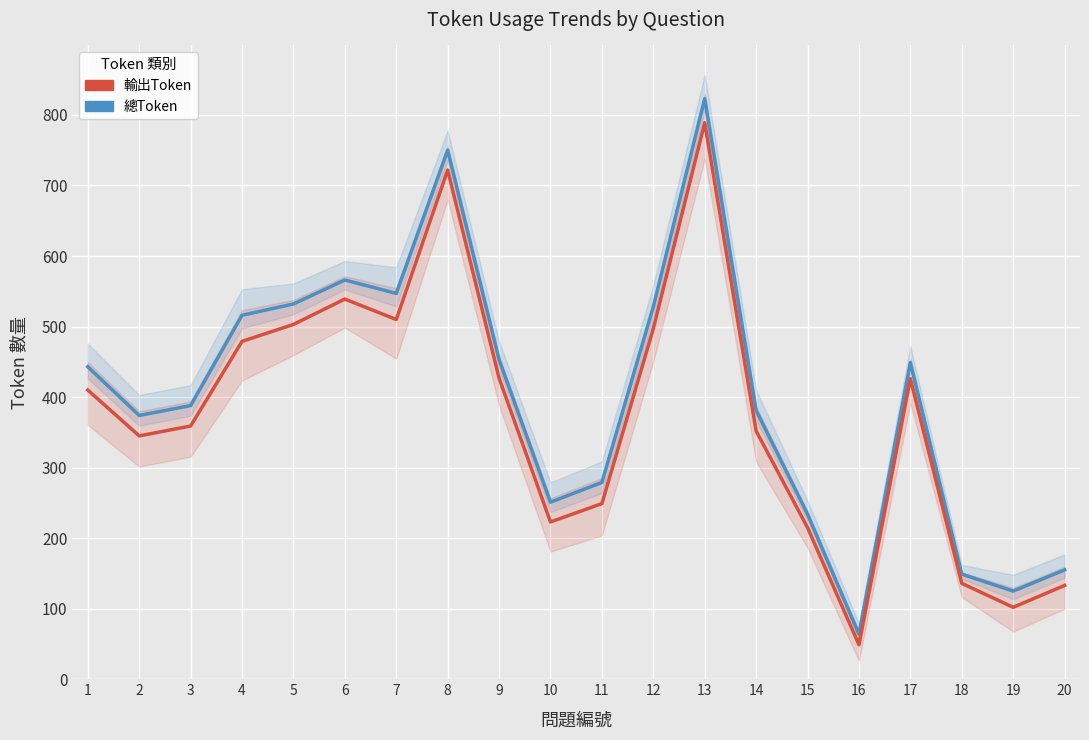

What are all the series names shown in the legend?

總Token, 輸出Token